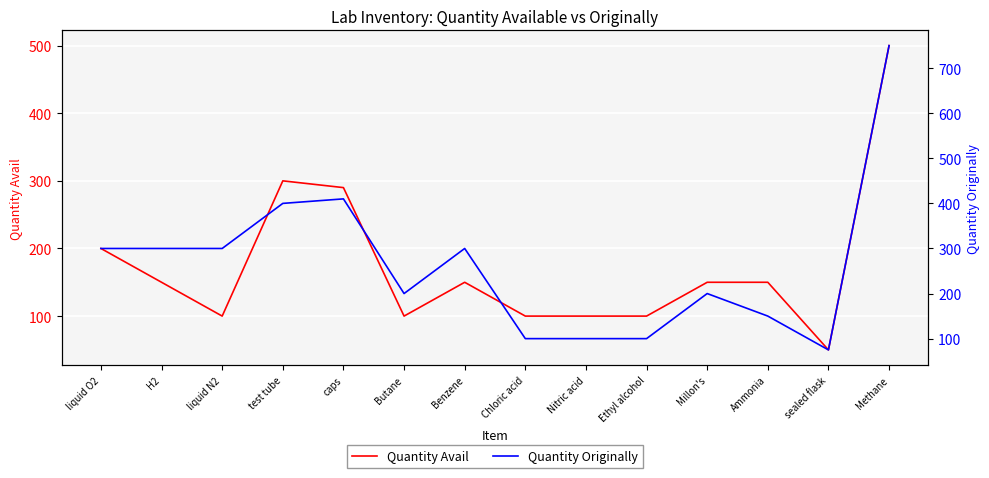

Which series changed the most between Millon's and Methane?

Quantity Originally